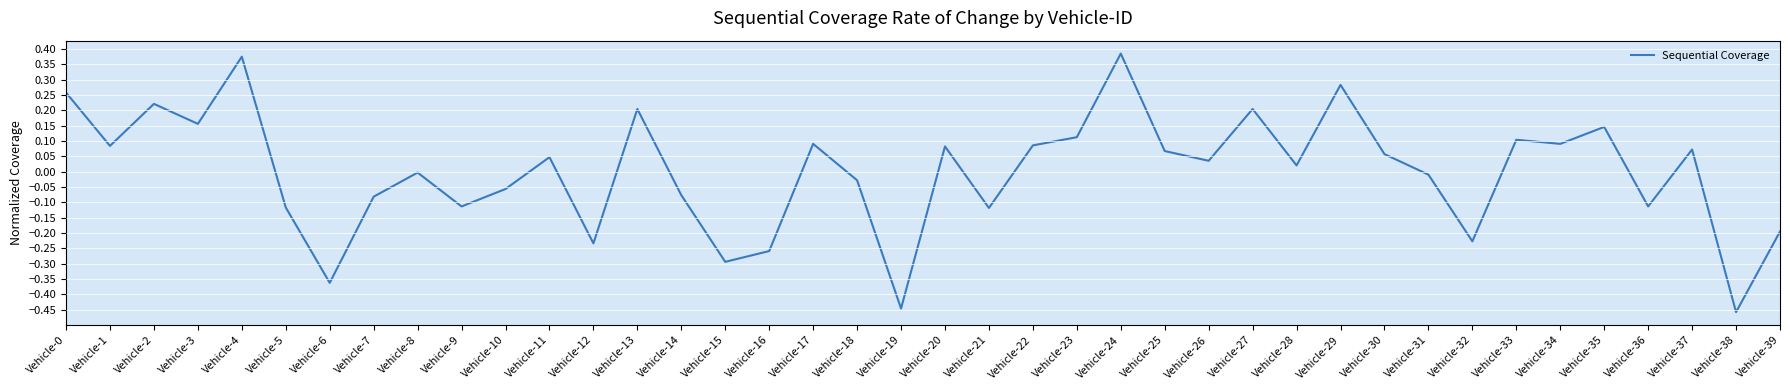

Is it true that the value at Vehicle-38 is -0.2?

False